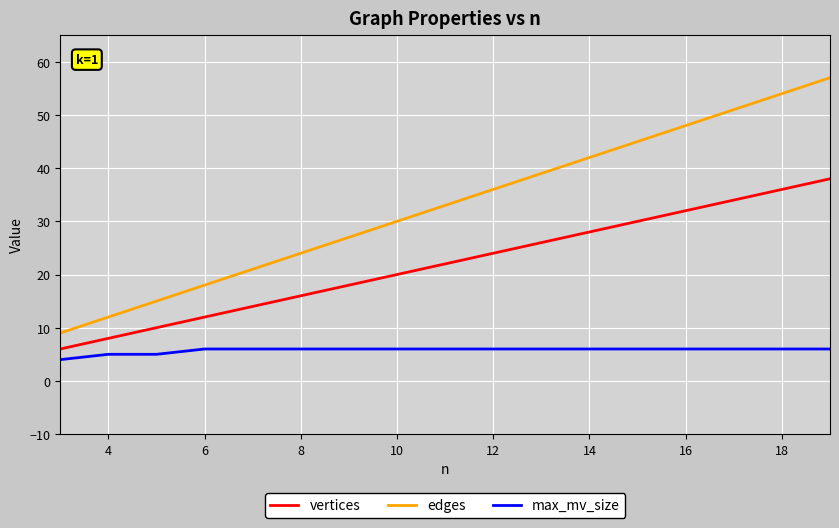

True or false: vertices and edges cross at least once.

False